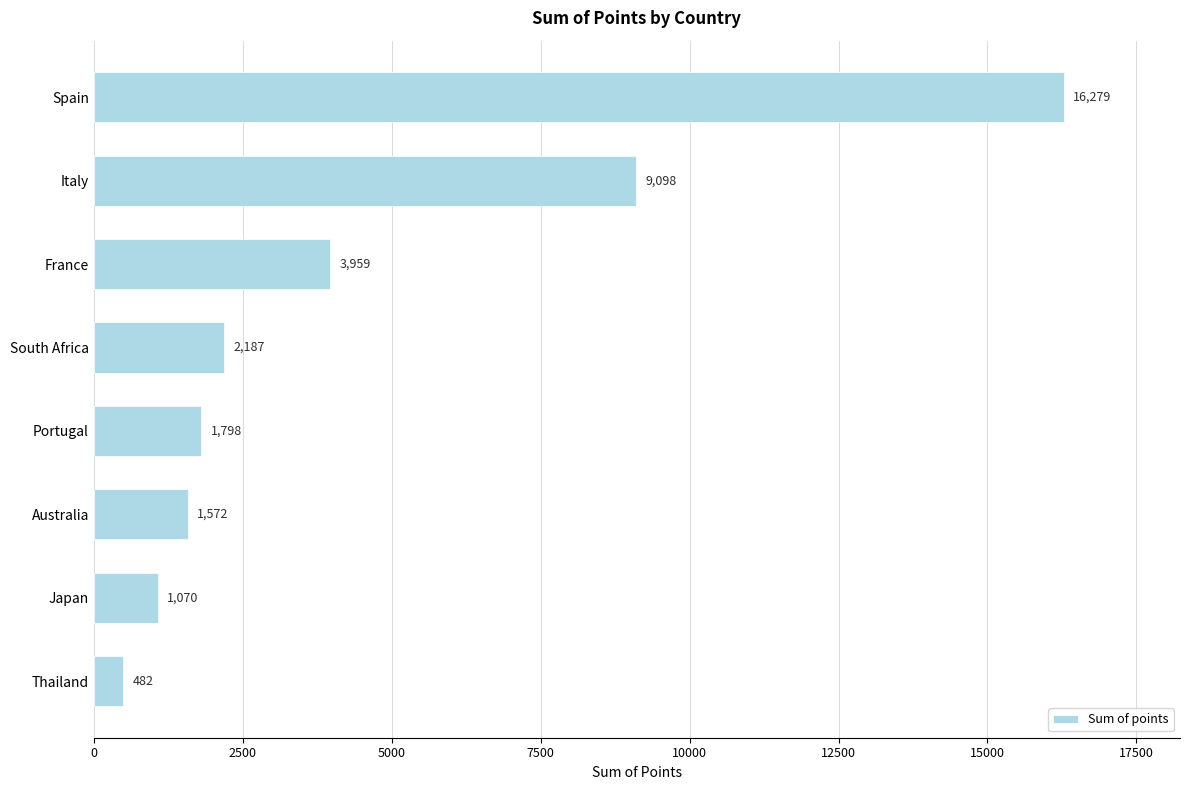

Reading bottom to top, extract all data points from this chart.

482	1070	1572	1798	2187	3959	9098	16279